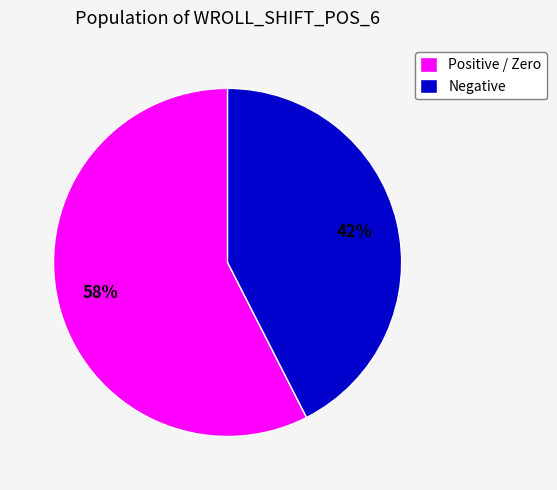

True or false: Negative accounts for 29% of the total.

False